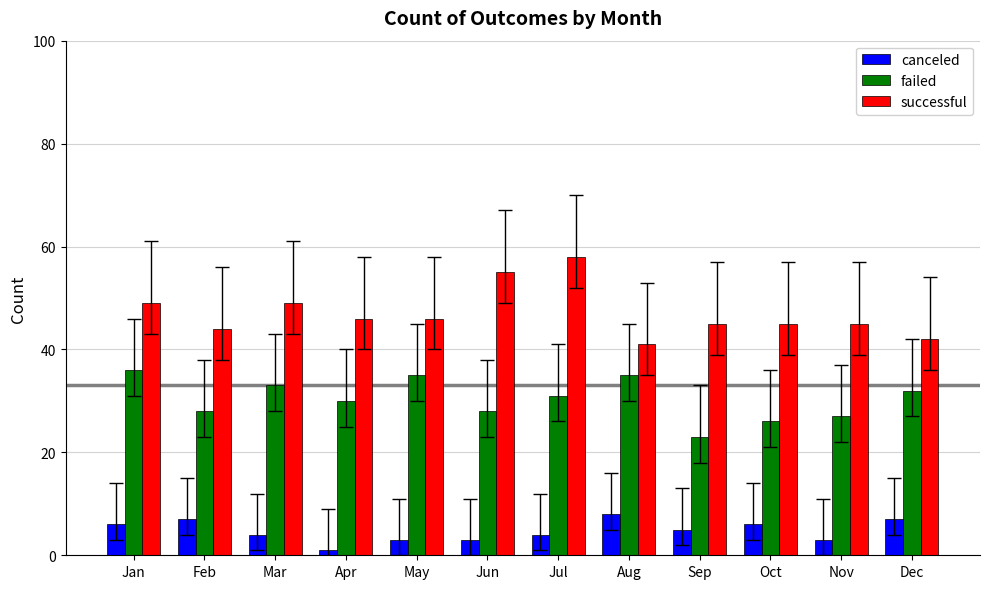

How many distinct data groups are displayed?

3